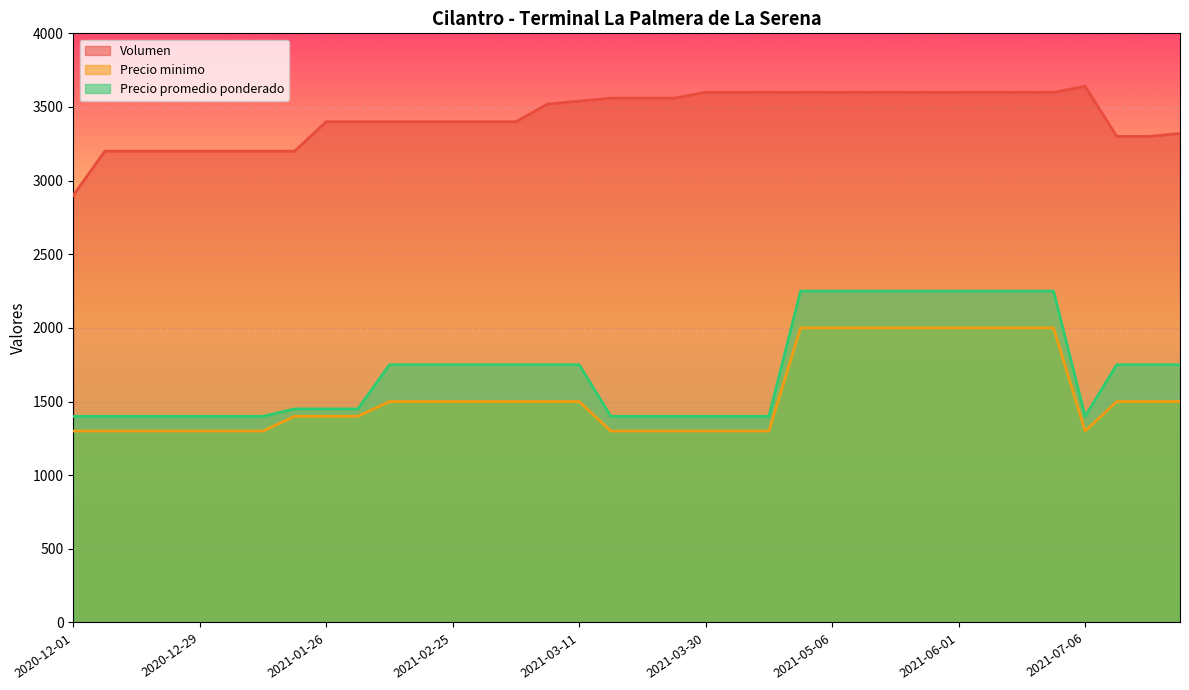

What is the maximum value for Volumen?

3640